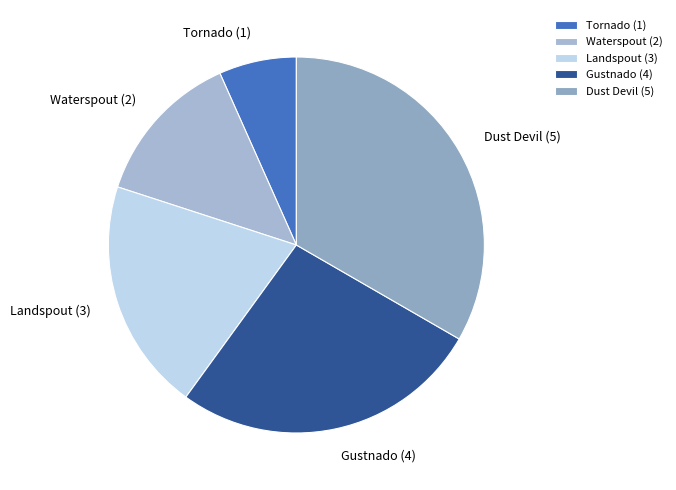

Is Gustnado the majority of the pie?

No